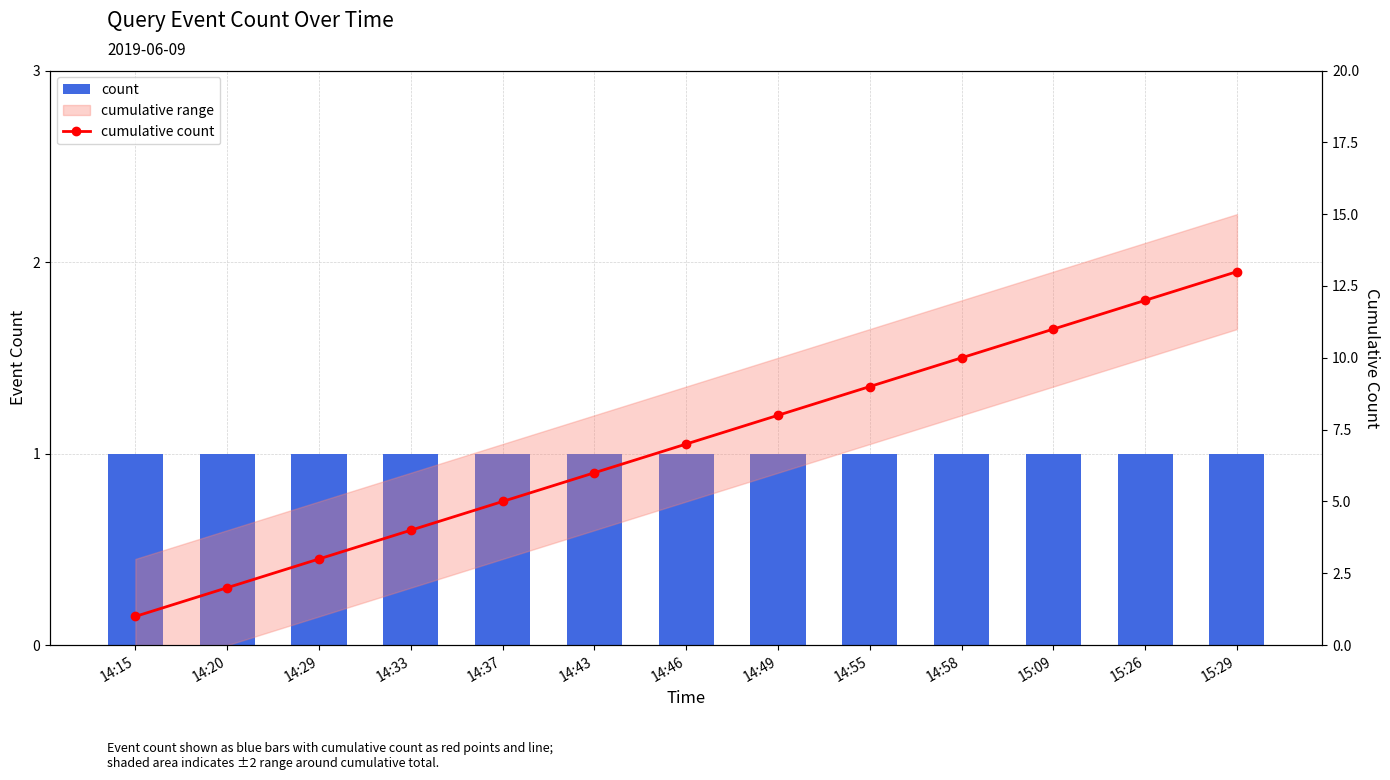

List the series in order of their overall mean, lowest first.

count, cumulative count